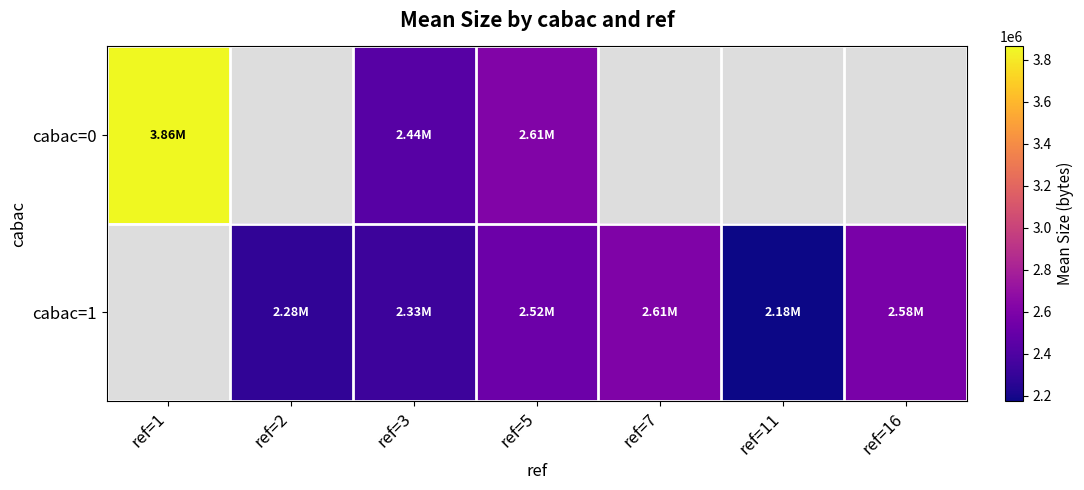

Which series has the largest range (max minus min)?

cabac=0